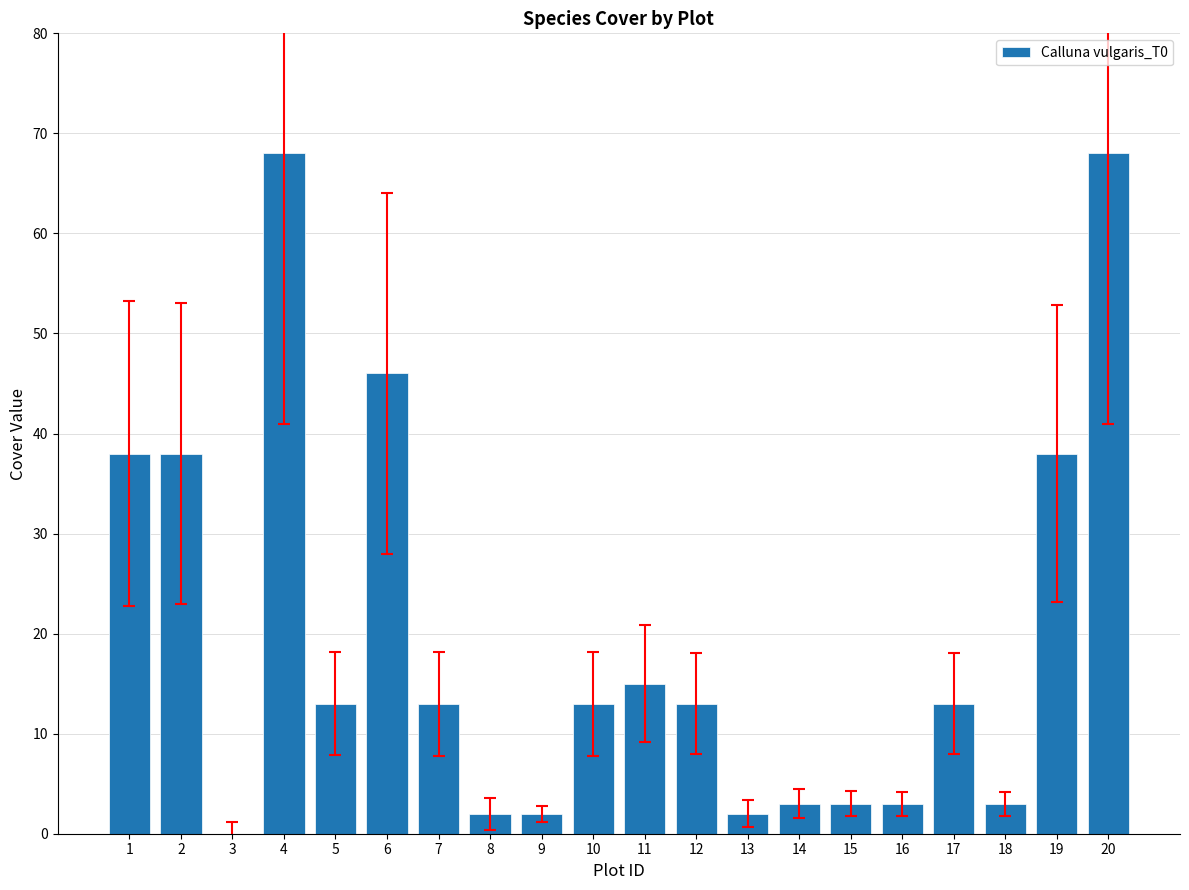

What is the change in value from 2 to 6?

+8